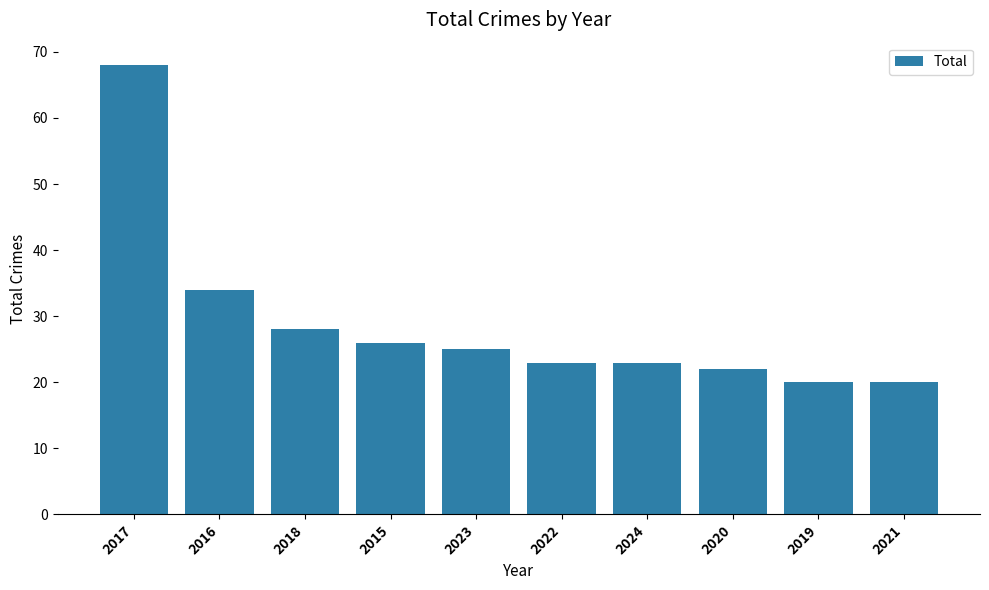

What is the value of the 5th bar from the left?

25